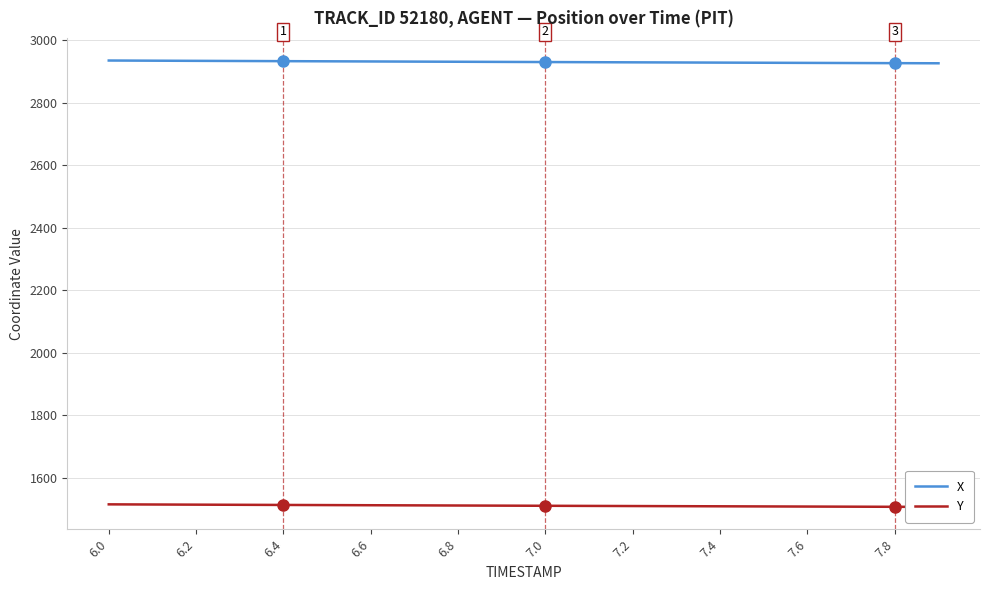

True or false: Y and X intersect in this chart.

False